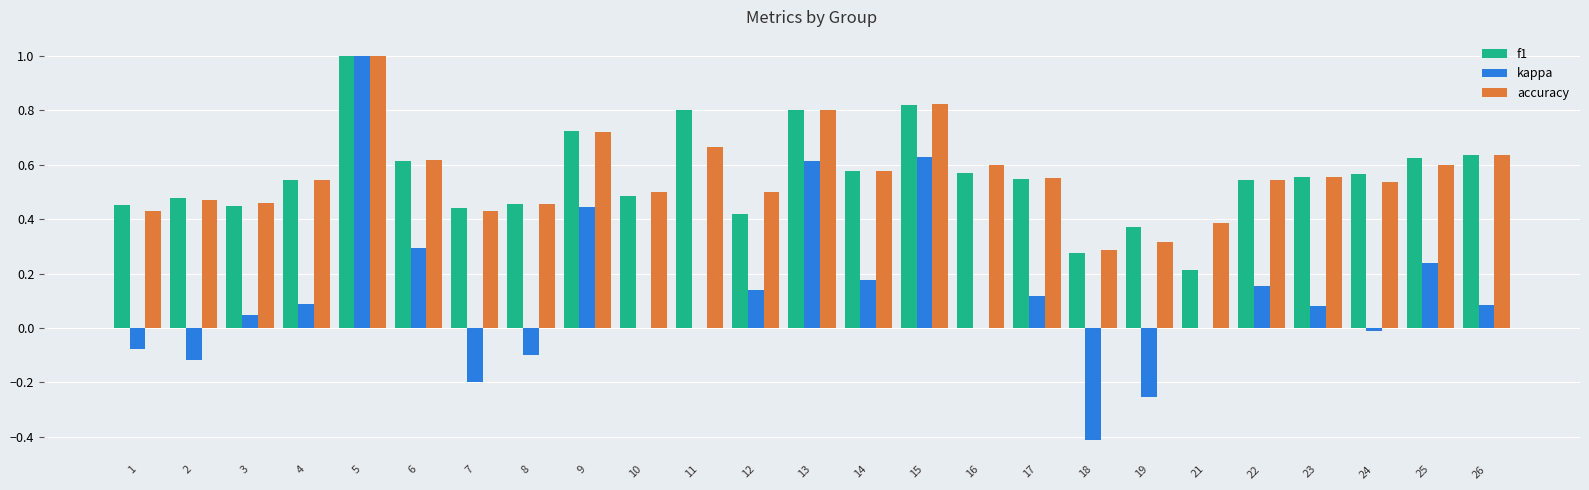

At which category is the sum across all series the highest?

5